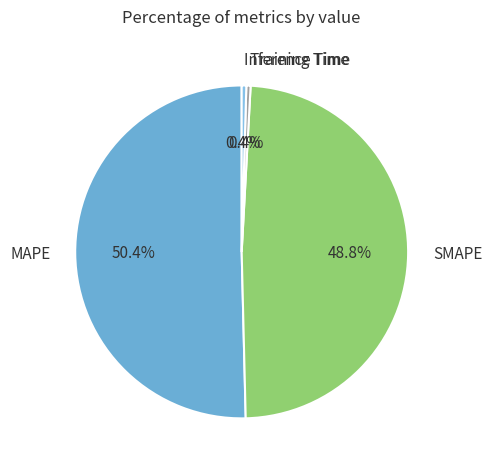

Is it true that MAPE is 57% of the pie?

False